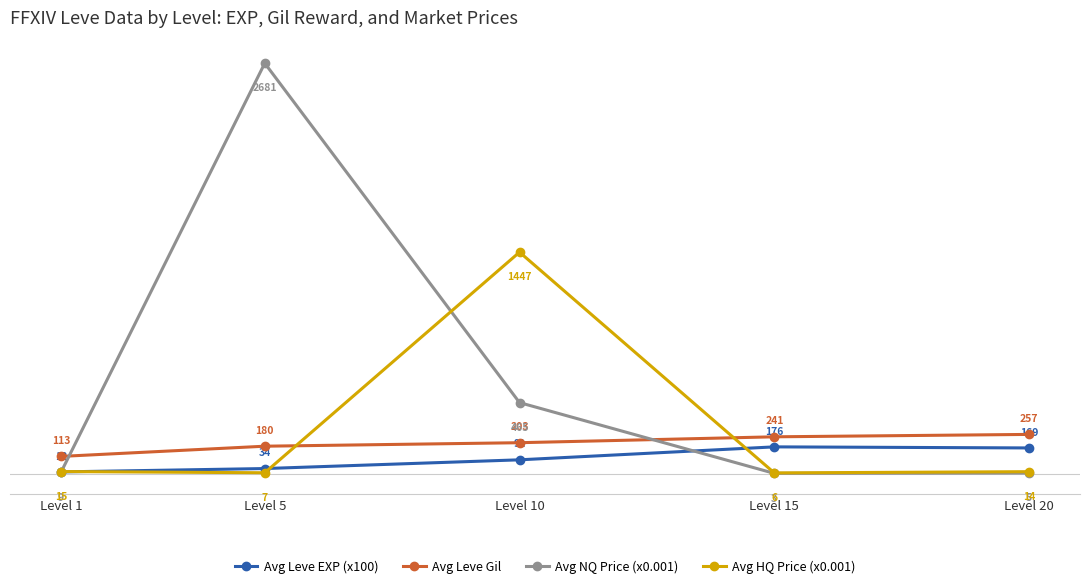

True or false: Avg Leve EXP (x100) and Avg Leve Gil intersect in this chart.

False